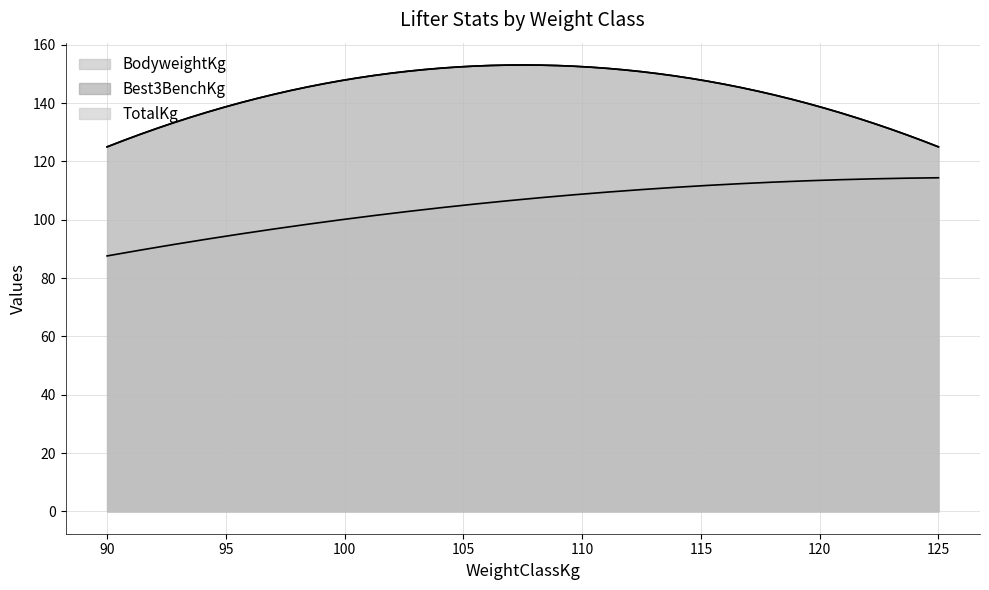

What is the label of the 1st point from the left?

90